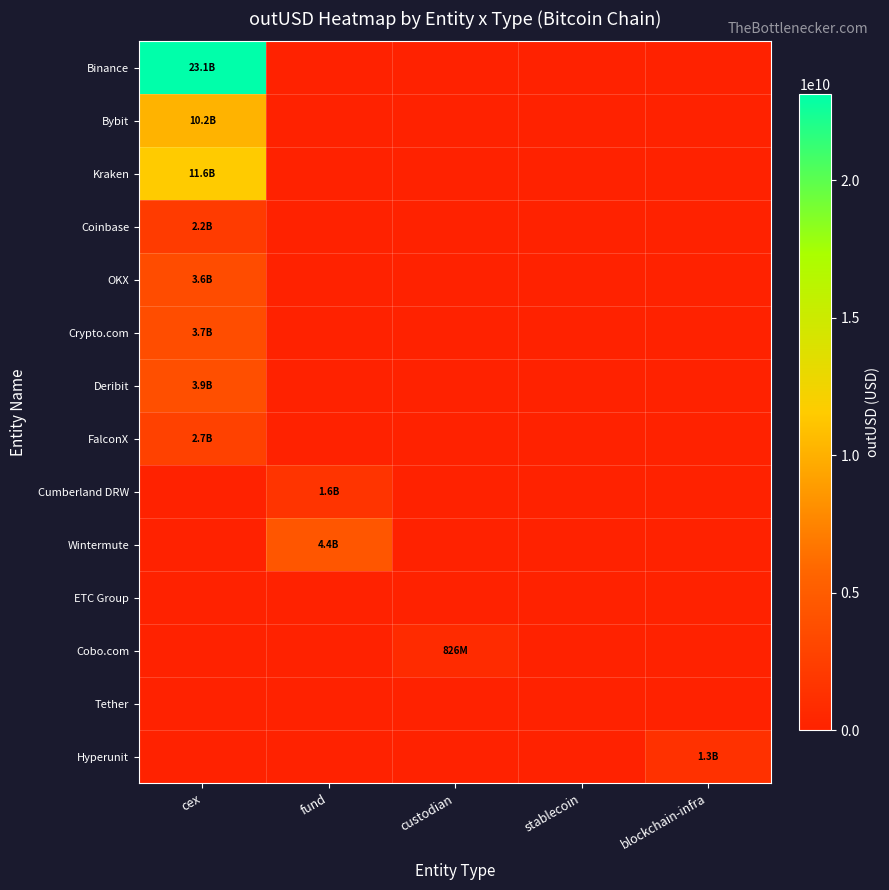

List the series in order of their peak value, lowest first.

ETC Group, Tether, Cobo.com, Hyperunit, Cumberland DRW, Coinbase, FalconX, OKX, Crypto.com, Deribit, Wintermute, Bybit, Kraken, Binance